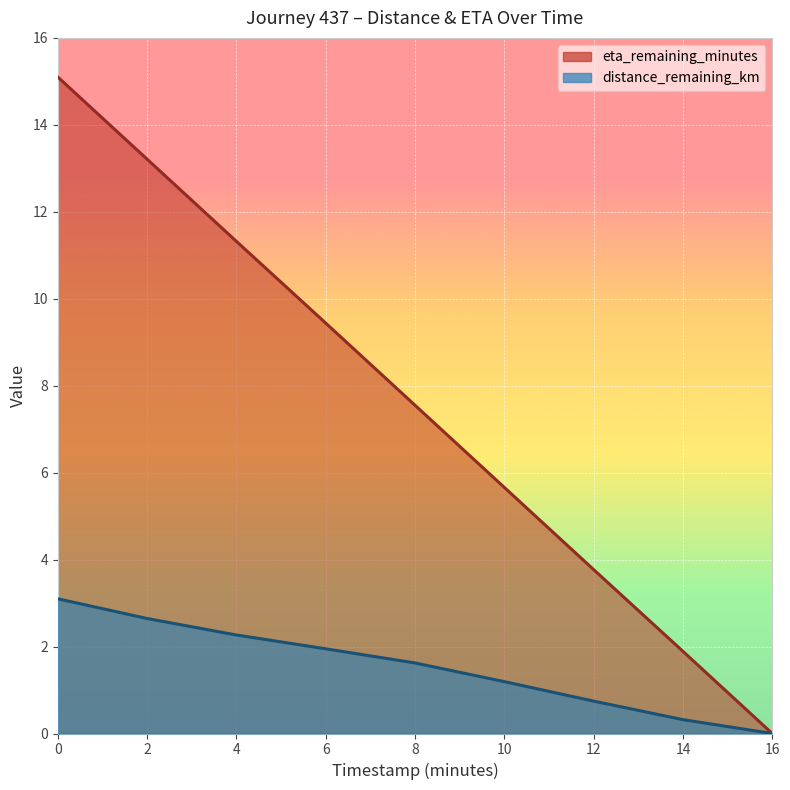

True or false: distance_remaining_km and eta_remaining_minutes intersect in this chart.

False